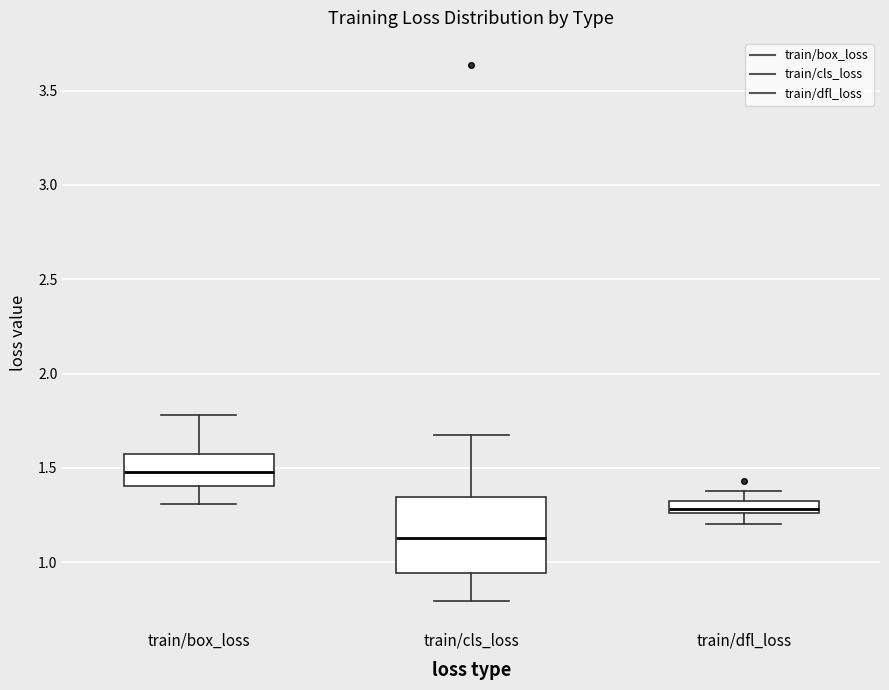

Where is the upper edge of the box for train/box_loss on the y-axis? The values are not printed on the chart, so give them approximately, as read against the axis.

1.55